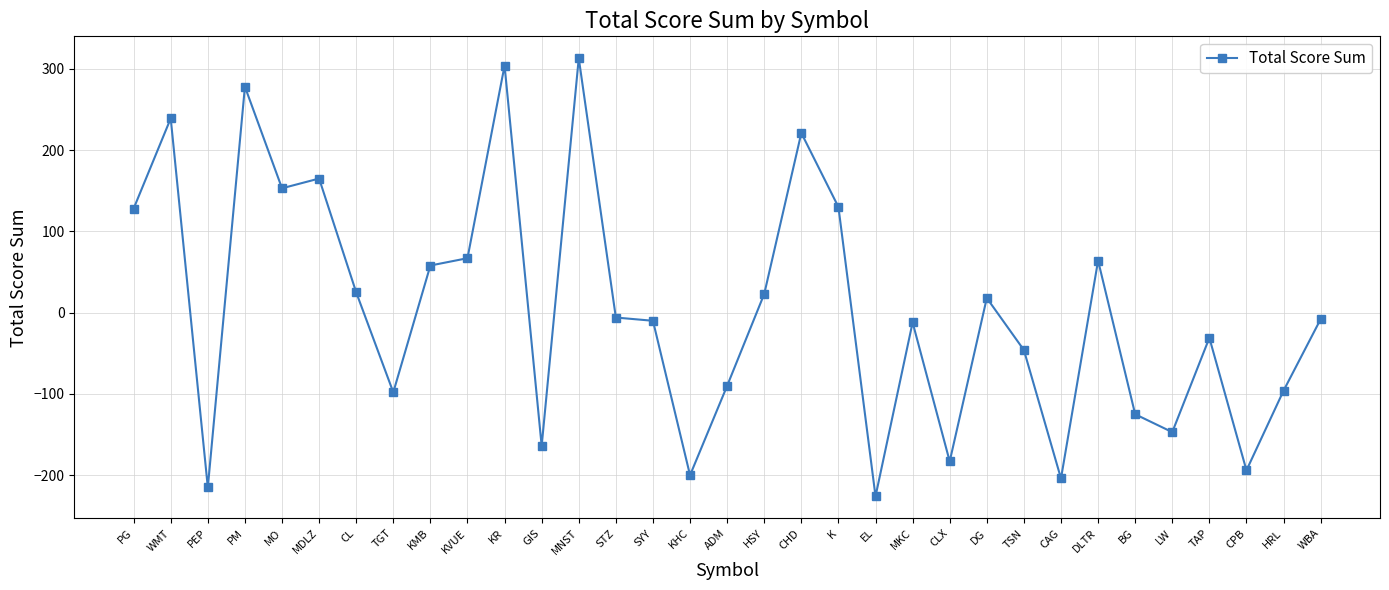

What is the difference between the maximum and minimum values?

539